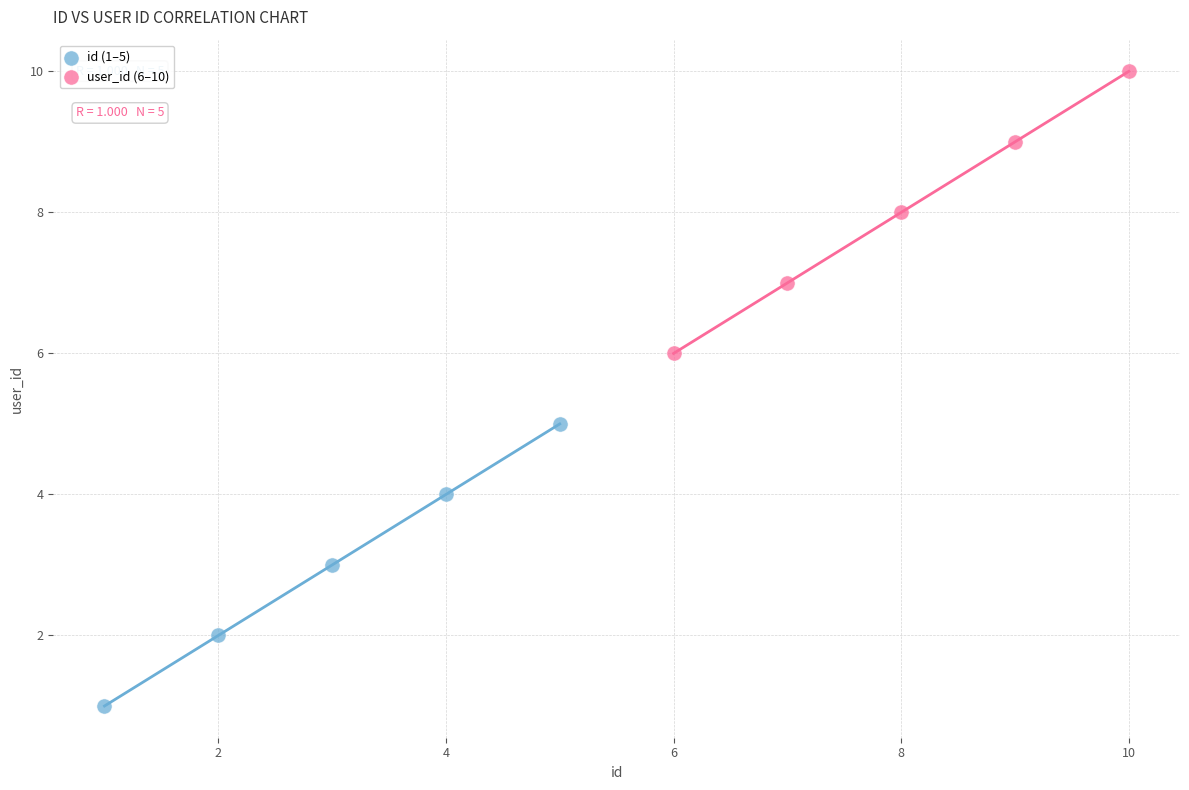

Which series reaches the maximum Y coordinate?

user_id (6–10)